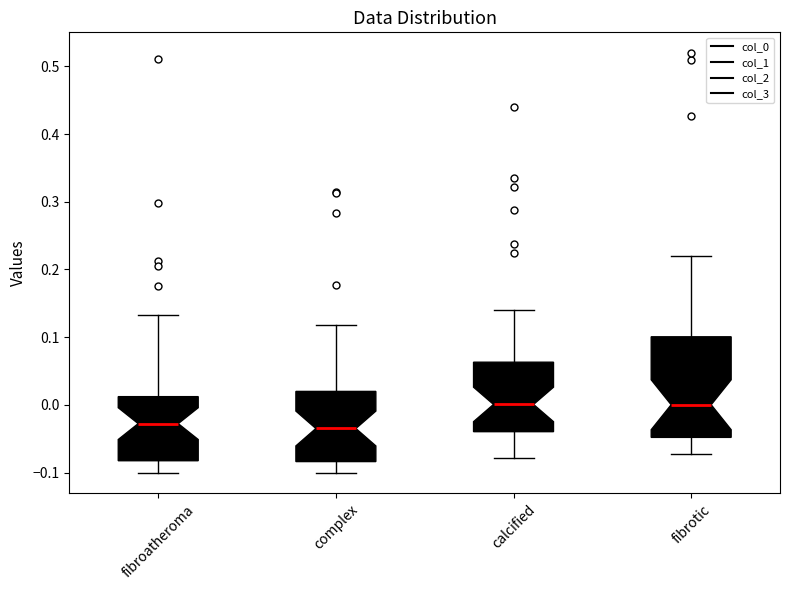

Reading left to right, transcribe this box plot: for each box, give where its median line is, the range the box spans, and where its two whiskers end, as read against the y-axis. The values are not printed on the chart, so give them approximately, as read against the axis.

fibroatheroma: median -0.03, box -0.08 to 0.01, whiskers -0.10 to 0.13
complex: median -0.03, box -0.08 to 0.02, whiskers -0.10 to 0.12
calcified: median 0.00, box -0.04 to 0.06, whiskers -0.08 to 0.14
fibrotic: median 0.00, box -0.05 to 0.10, whiskers -0.07 to 0.22